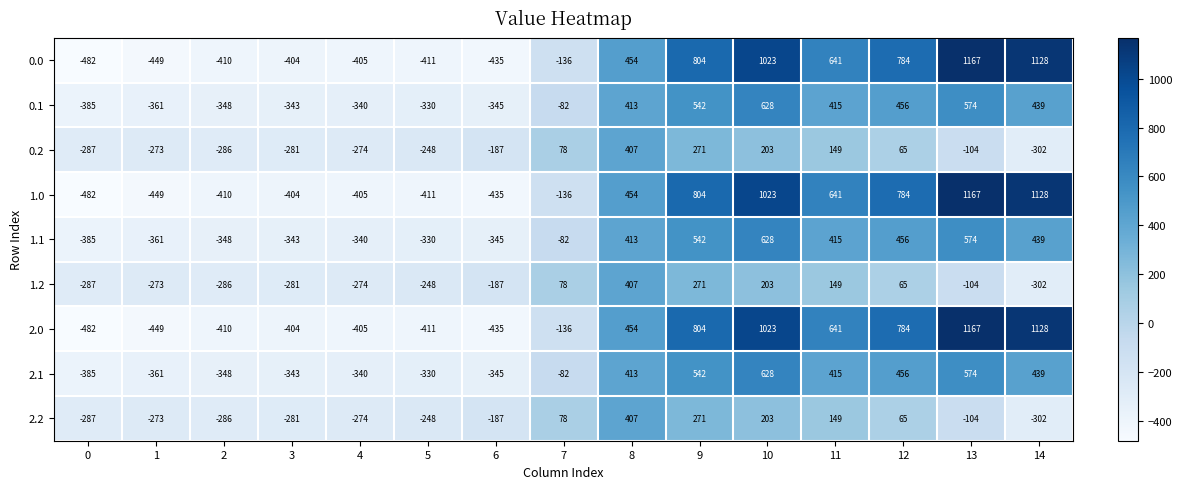

What is the difference between the second highest and second lowest values in the 2.0 series?

1577